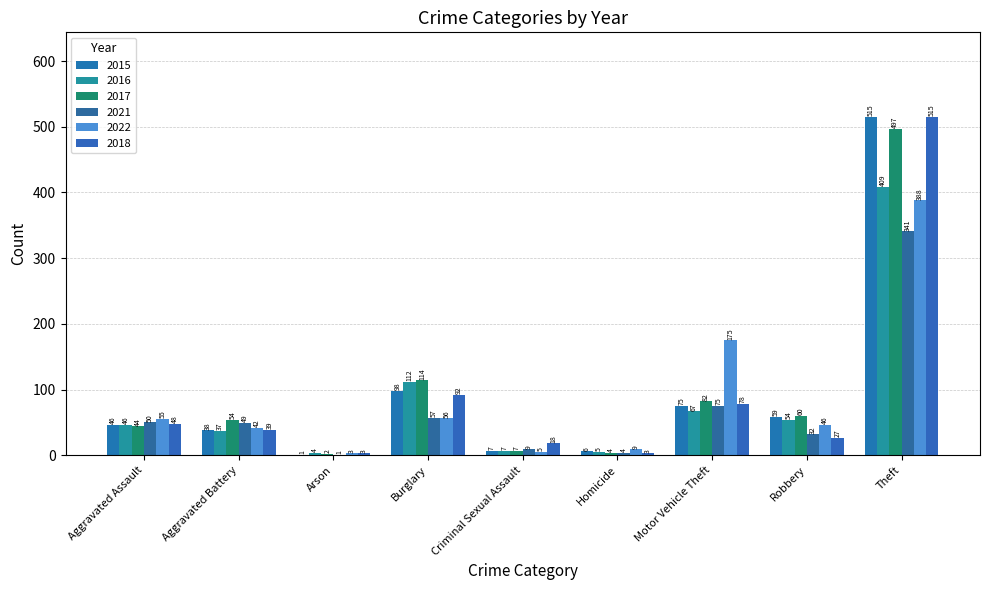

The value of 2021 at Arson is 1. True or false?

True